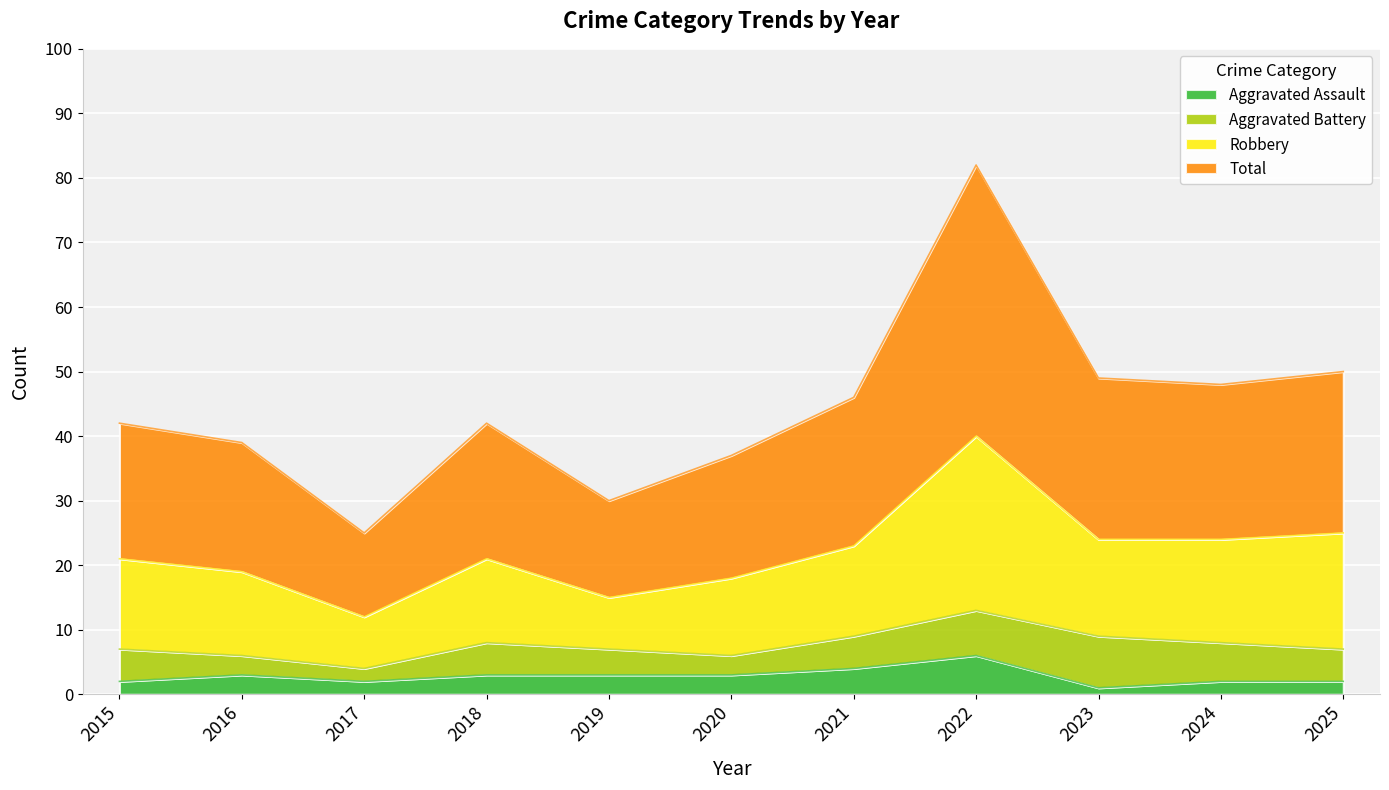

What is the difference between the maximum and minimum values in the Aggravated Assault series?

5